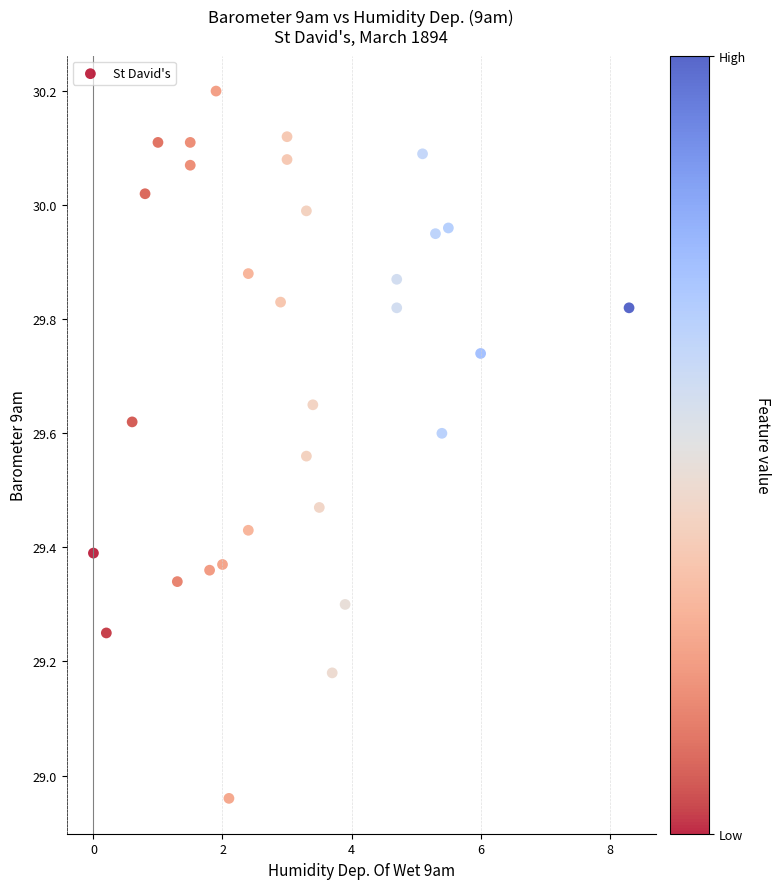

What is the range of X values (max minus min)?

8.3